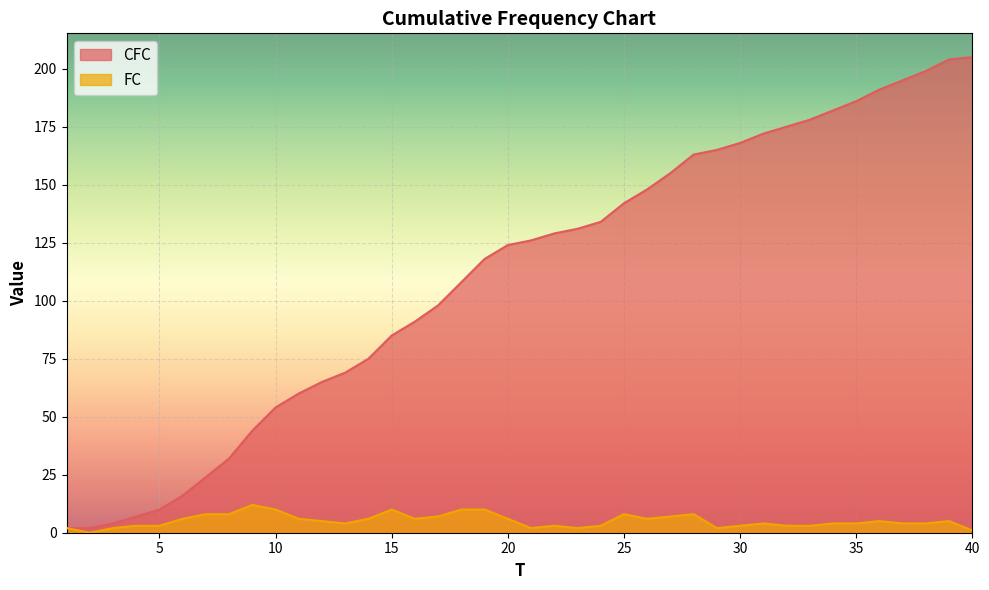

Reading left to right, what are all the values shown in this chart?

CFC: 2	2	4	7	10	16	24	32	44	54	60	65	69	75	85	91	98	108	118	124	126	129	131	134	142	148	155	163	165	168	172	175	178	182	186	191	195	199	204	205
FC: 2	0	2	3	3	6	8	8	12	10	6	5	4	6	10	6	7	10	10	6	2	3	2	3	8	6	7	8	2	3	4	3	3	4	4	5	4	4	5	1